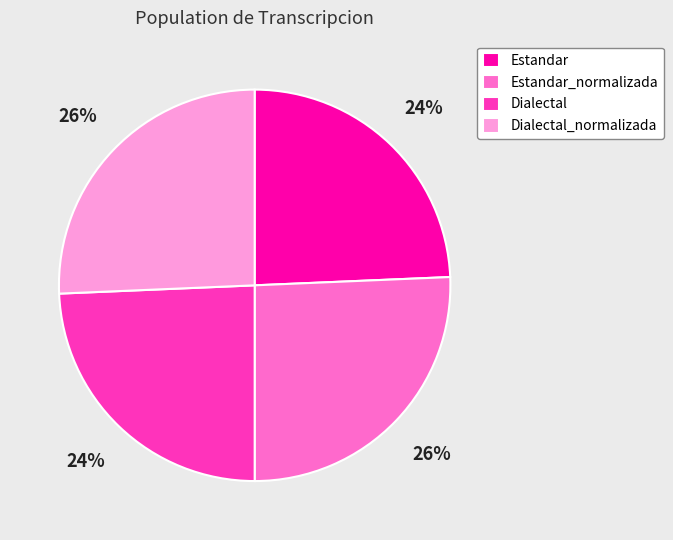

How many segments does this pie chart have?

4